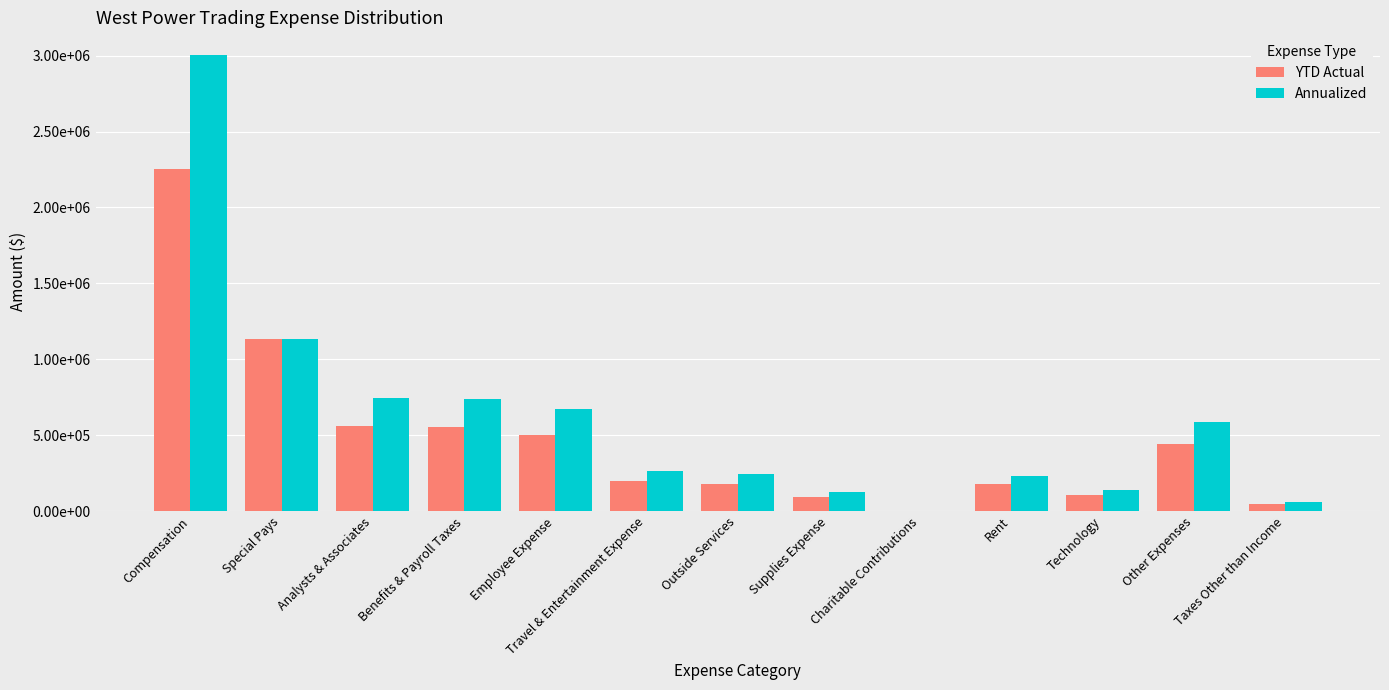

Is it true that YTD Actual equals 1750.0 at Charitable Contributions?

True